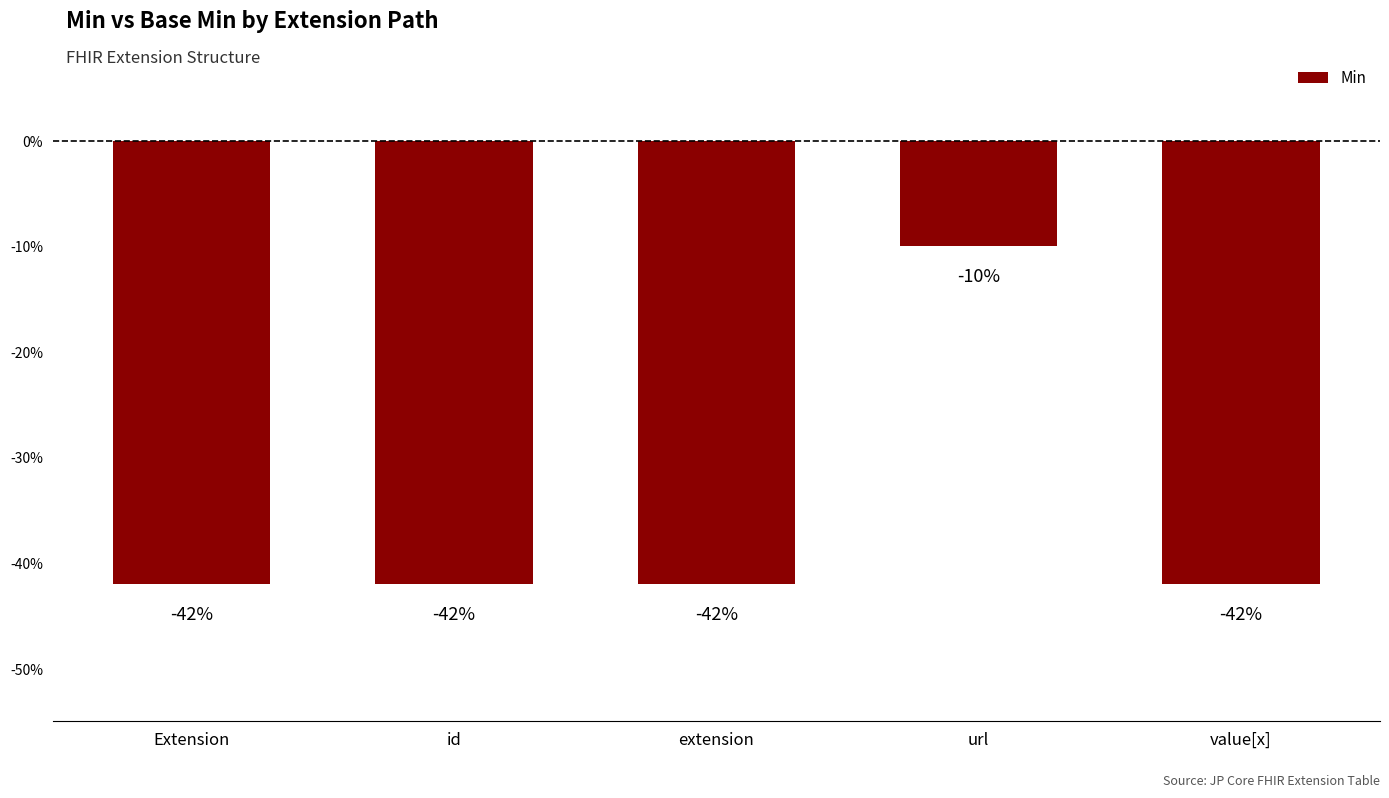

Are the bars horizontal?

No